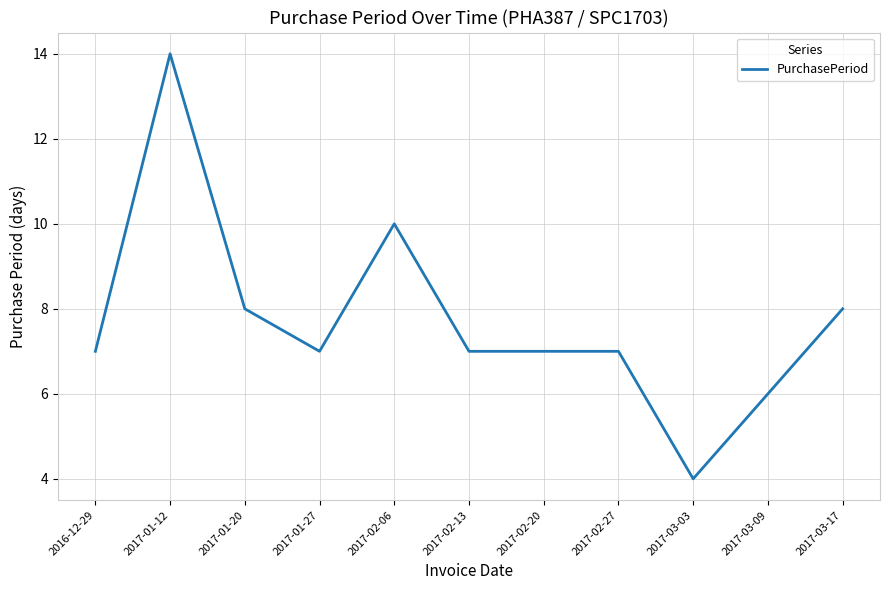

The chart shows a value of 6 at 2017-03-09. True or false?

True